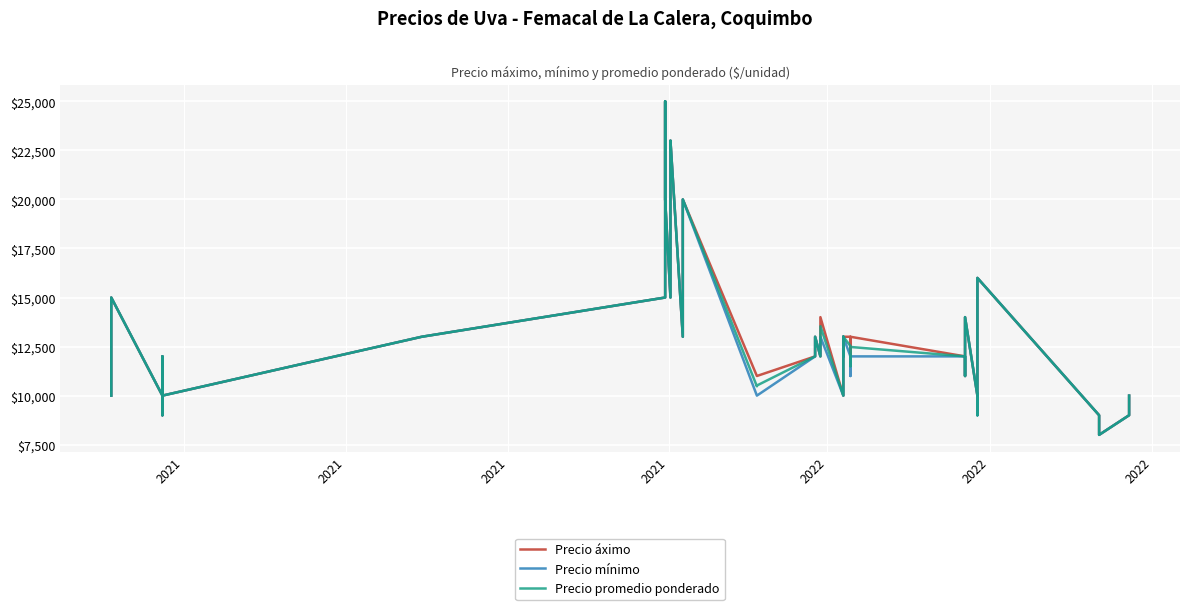

At which label does Precio mínimo first exceed 12000?

2021